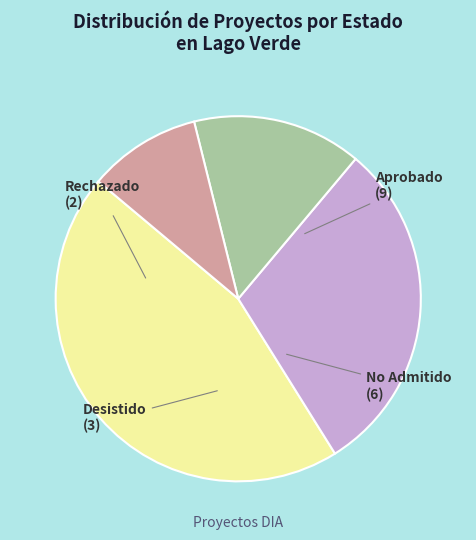

Does any single category account for the majority?

No